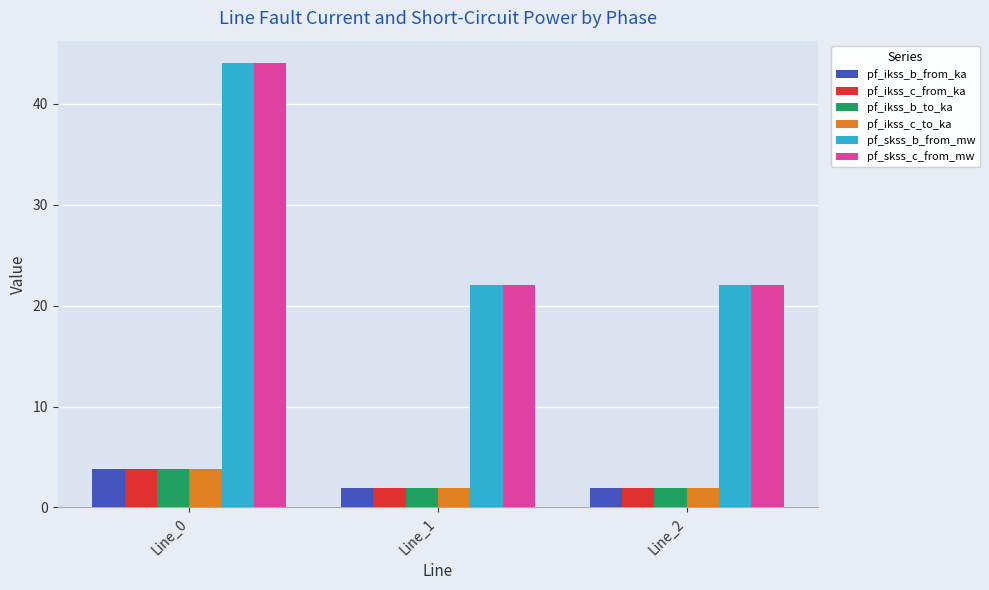

Reading left to right, transcribe all the data shown in this chart.

pf_ikss_b_from_ka: 3.8	1.9	1.9
pf_ikss_c_from_ka: 3.8	1.9	1.9
pf_ikss_b_to_ka: 3.8	1.9	1.9
pf_ikss_c_to_ka: 3.8	1.9	1.9
pf_skss_b_from_mw: 44.1	22.0	22.0
pf_skss_c_from_mw: 44.1	22.0	22.0